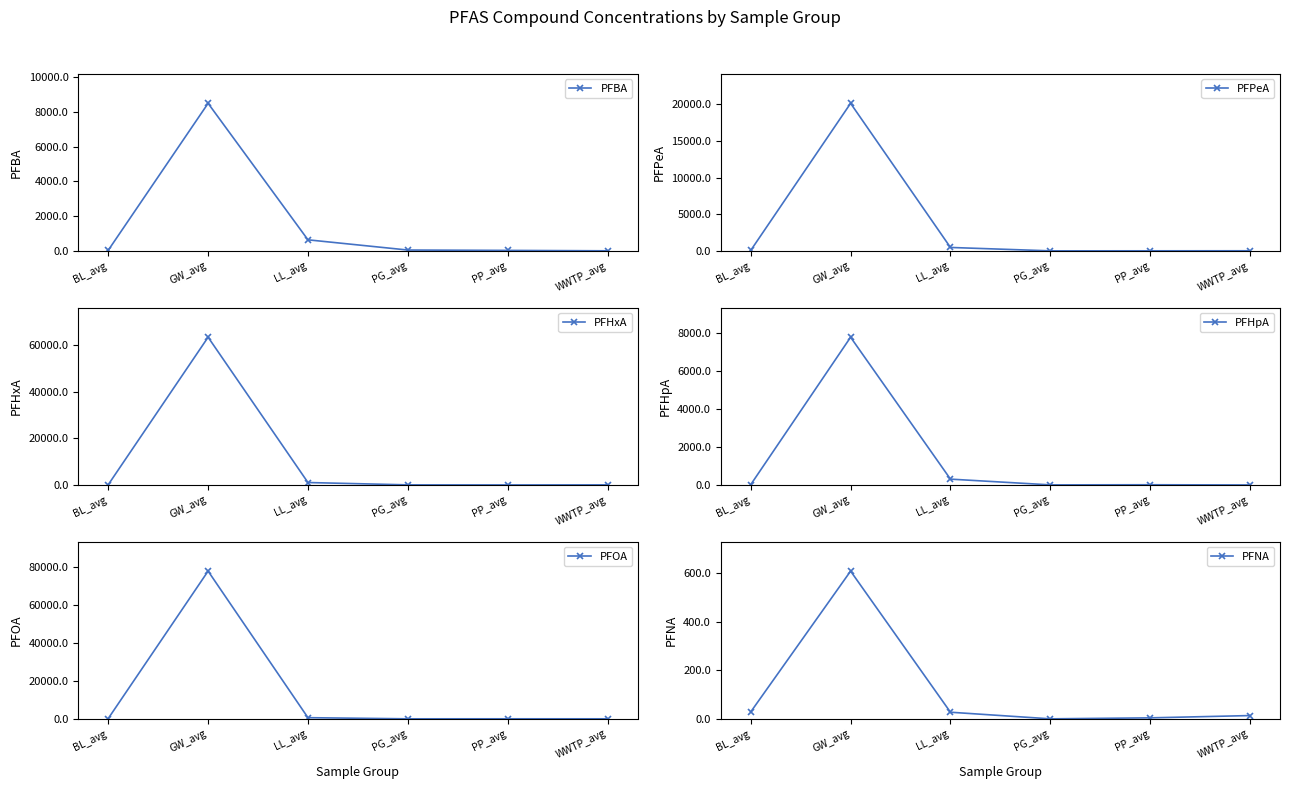

True or false: PFPeA and PFHpA intersect in this chart.

False